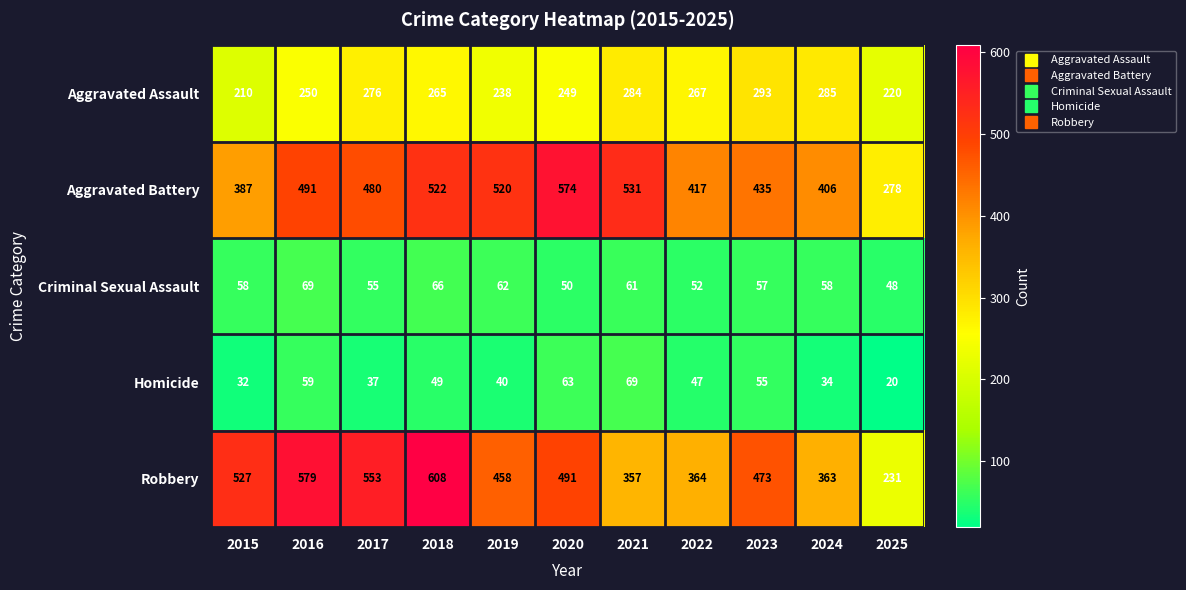

How many categories are shown in the chart?

11